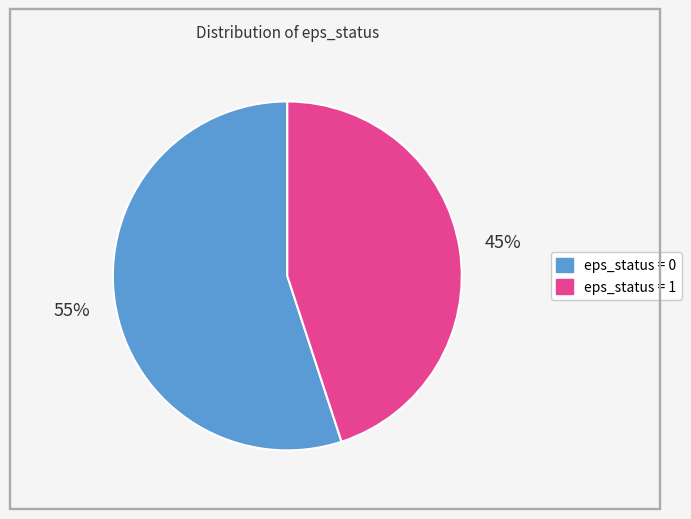

The eps_status = 0 slice represents 70% of the pie. True or false?

False